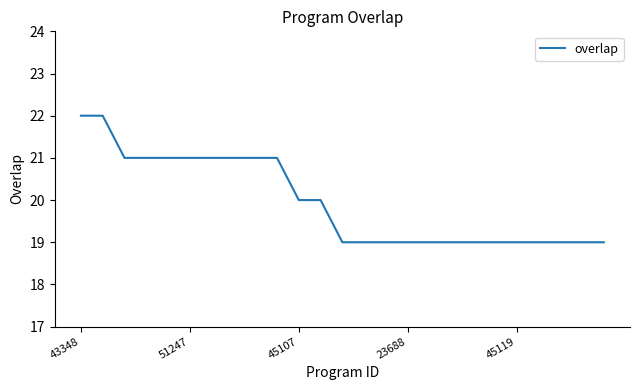

What is the minimum value shown in the chart?

19